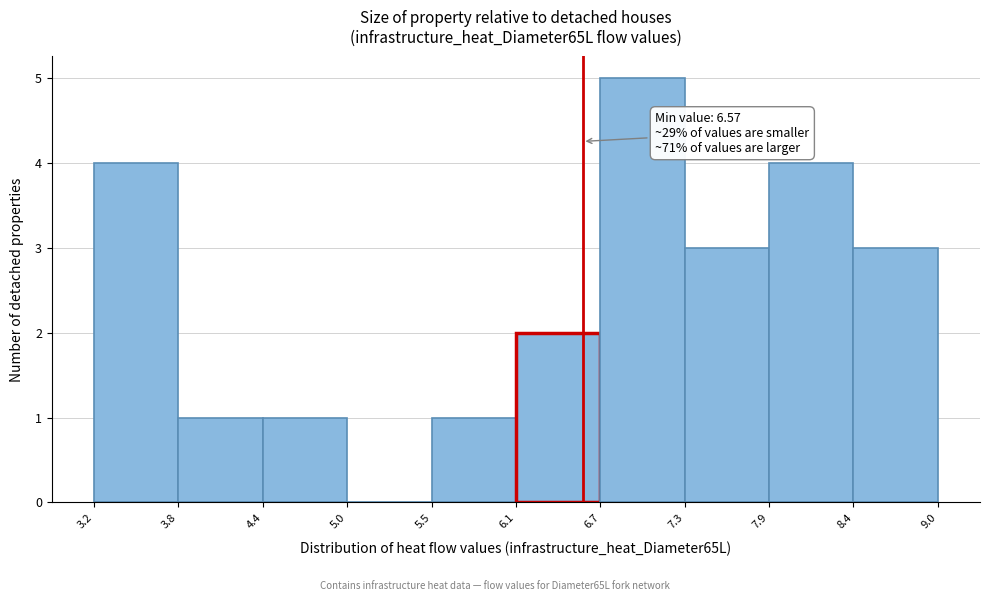

Which range on the x-axis has the tallest bar?

6.7 to 7.3